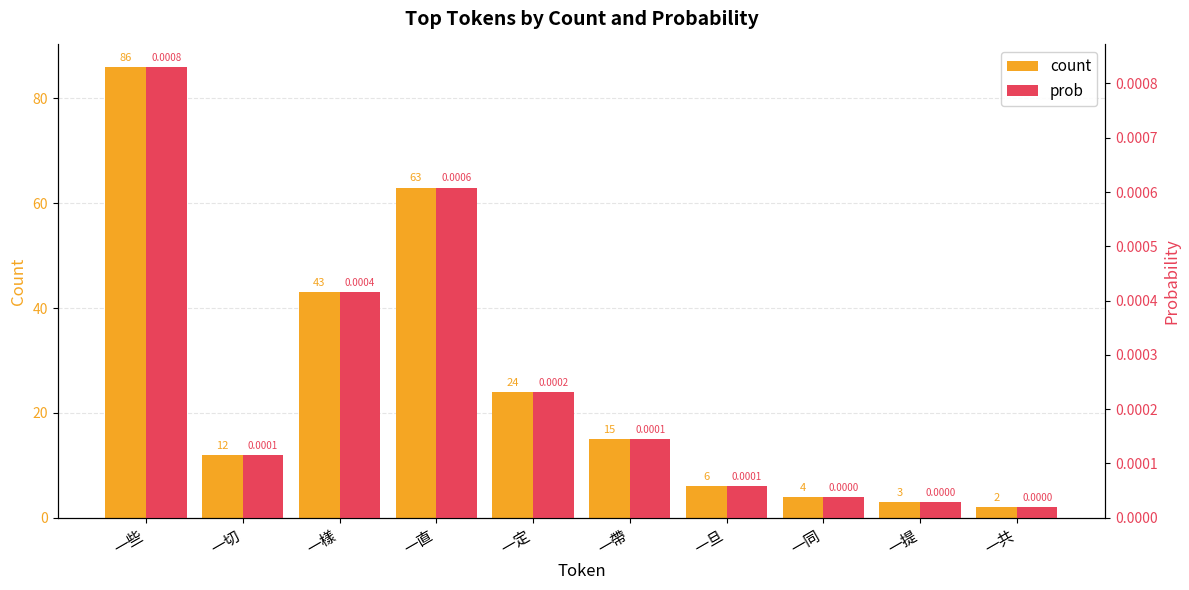

True or false: count has a value of 3.0 at 一提.

True